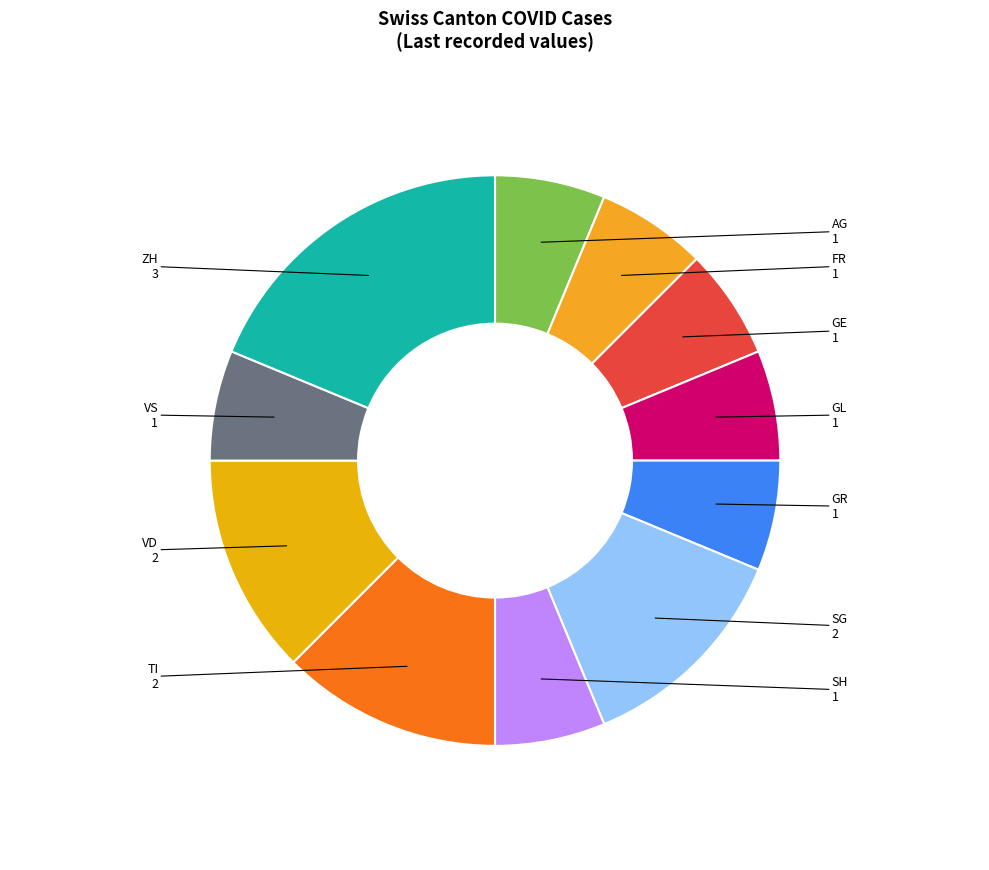

The FR slice represents 12% of the pie. True or false?

False